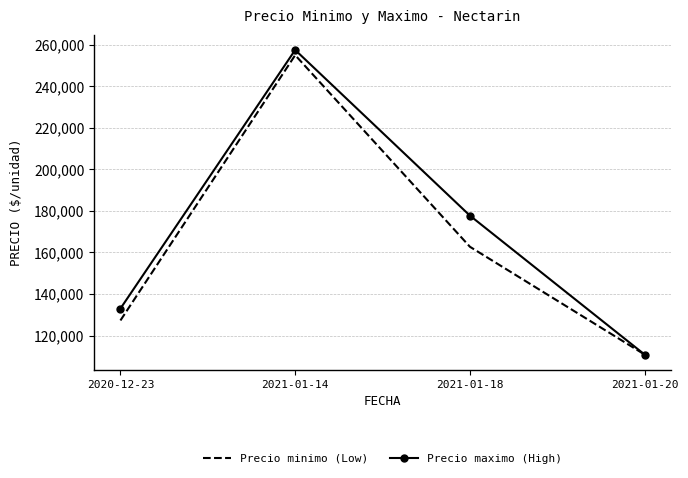

What is the minimum value shown in the chart?

110850.0